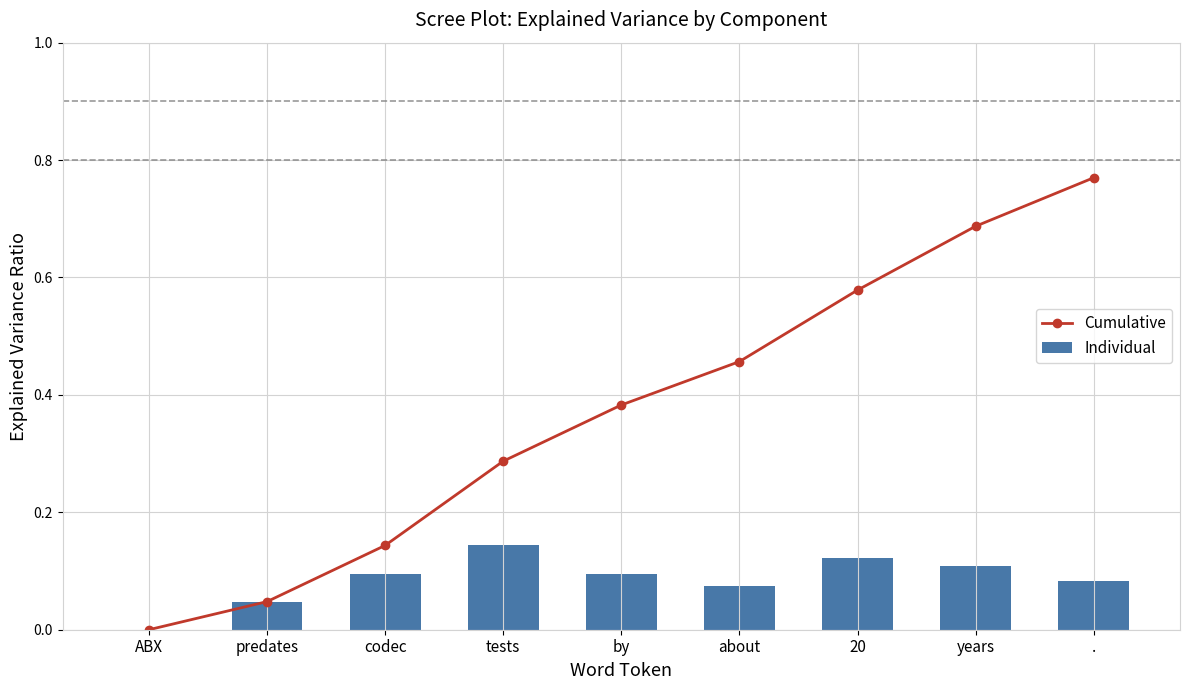

What is the total value across all series at codec?

0.2